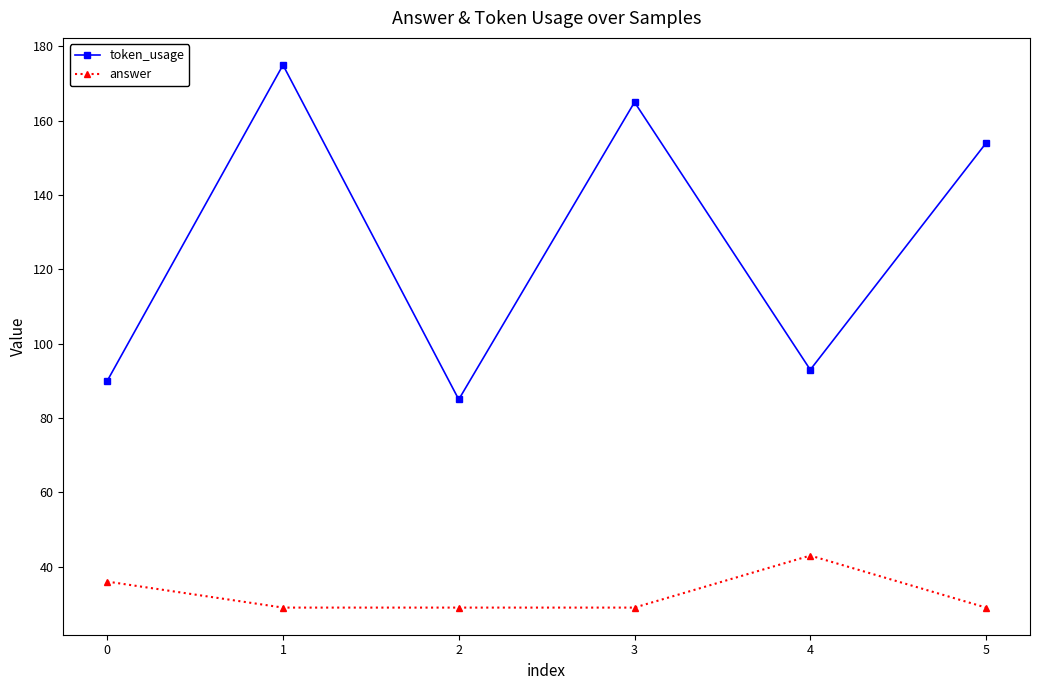

What is the total value across all series at 1?

204